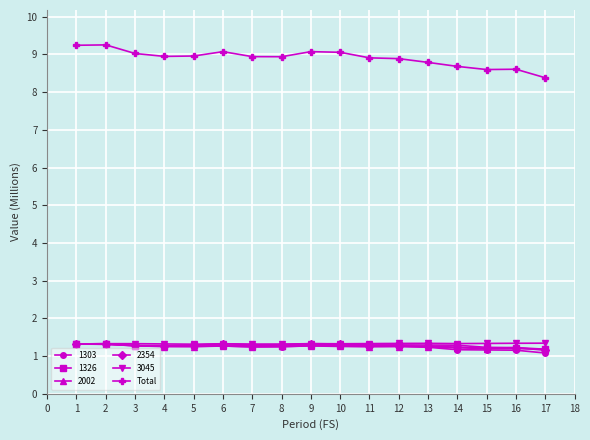

The value of 1326 at 5 is 1.3. True or false?

True